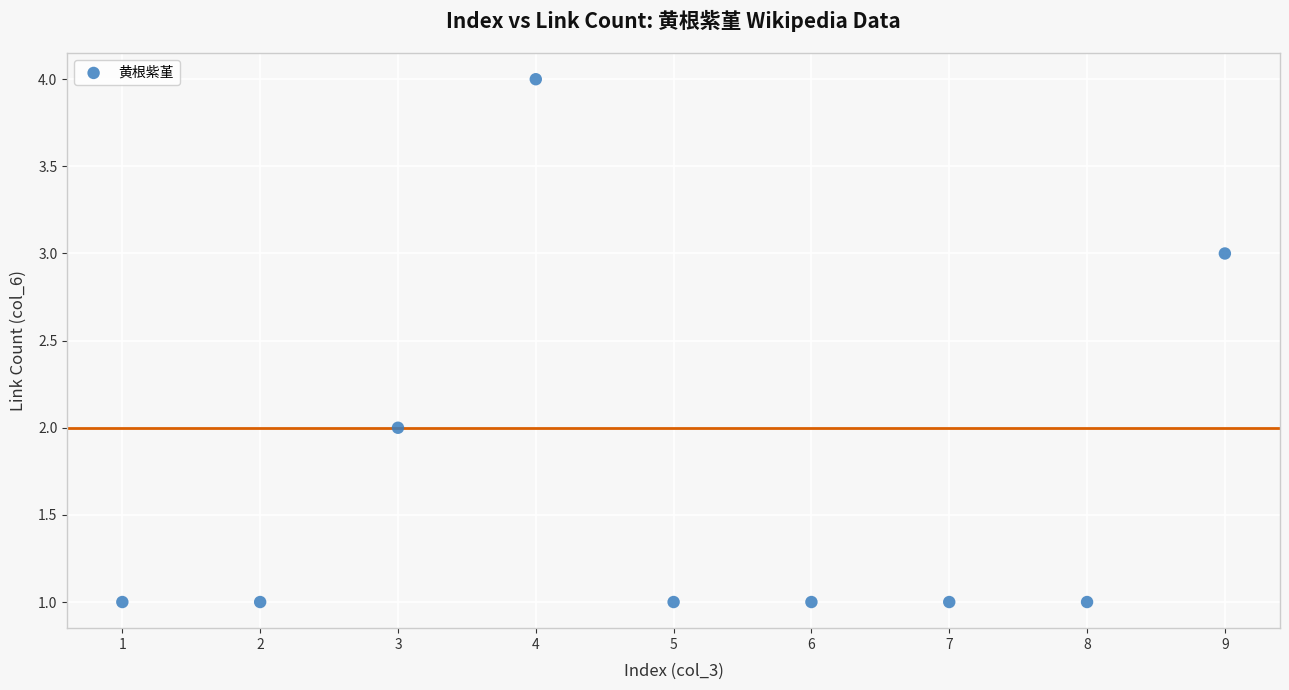

What is the range of Y values (max minus min)?

3